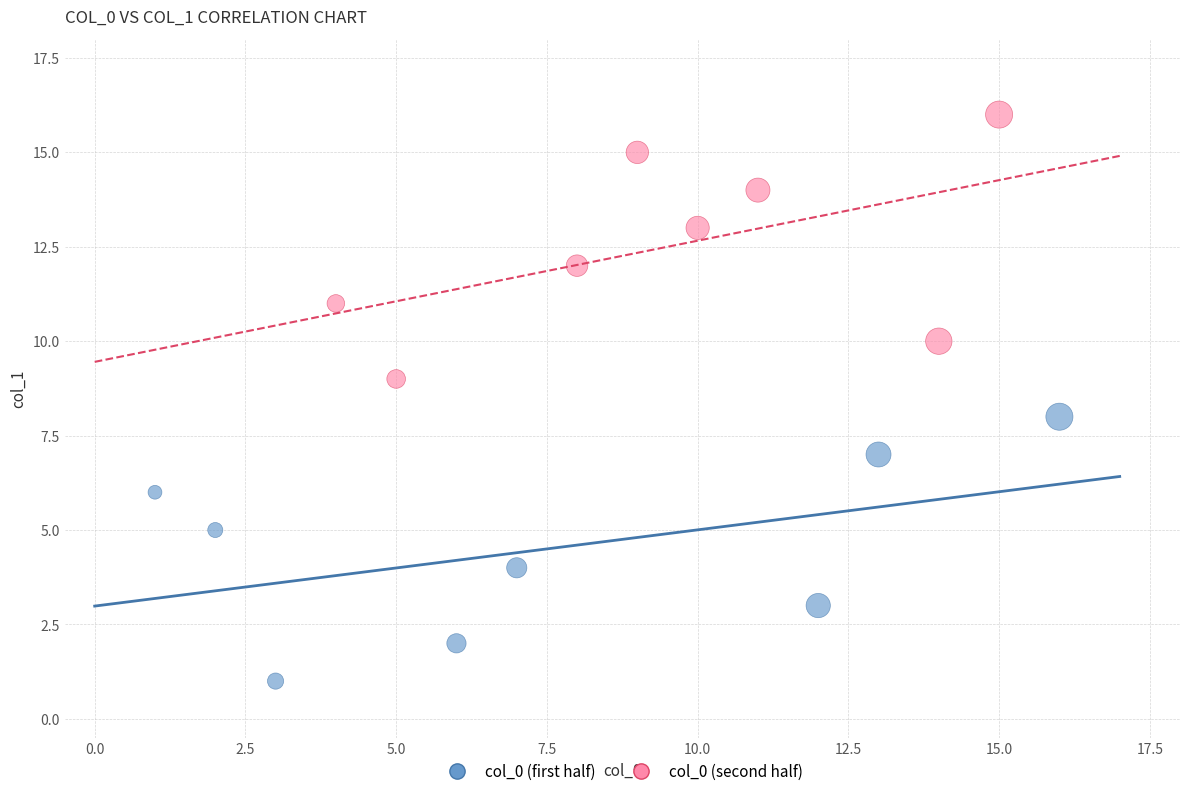

Which series reaches the minimum Y coordinate?

col_0 (first half)